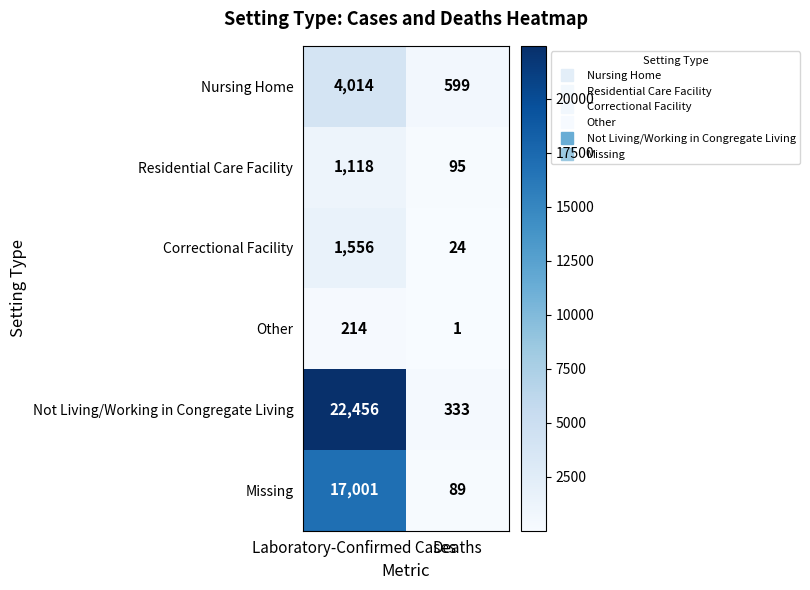

Which series has the largest range (max minus min)?

Not Living/Working in Congregate Living